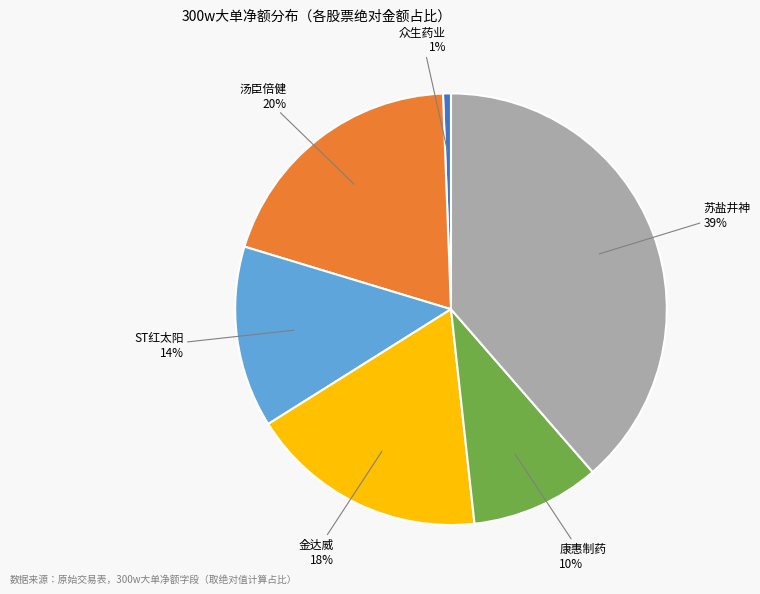

To the nearest percent, what is the combined percentage of ST红太阳 and 金达威?

31%